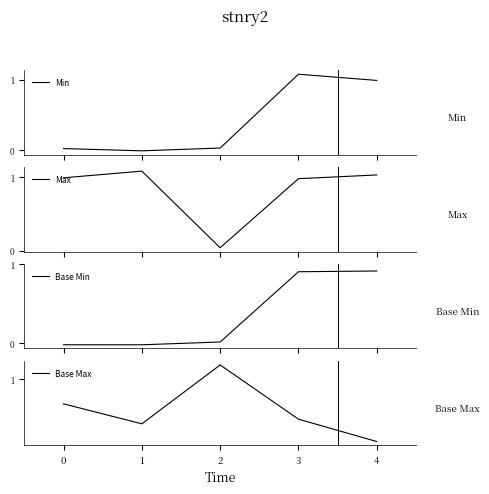

True or false: Base Min and Max intersect in this chart.

False